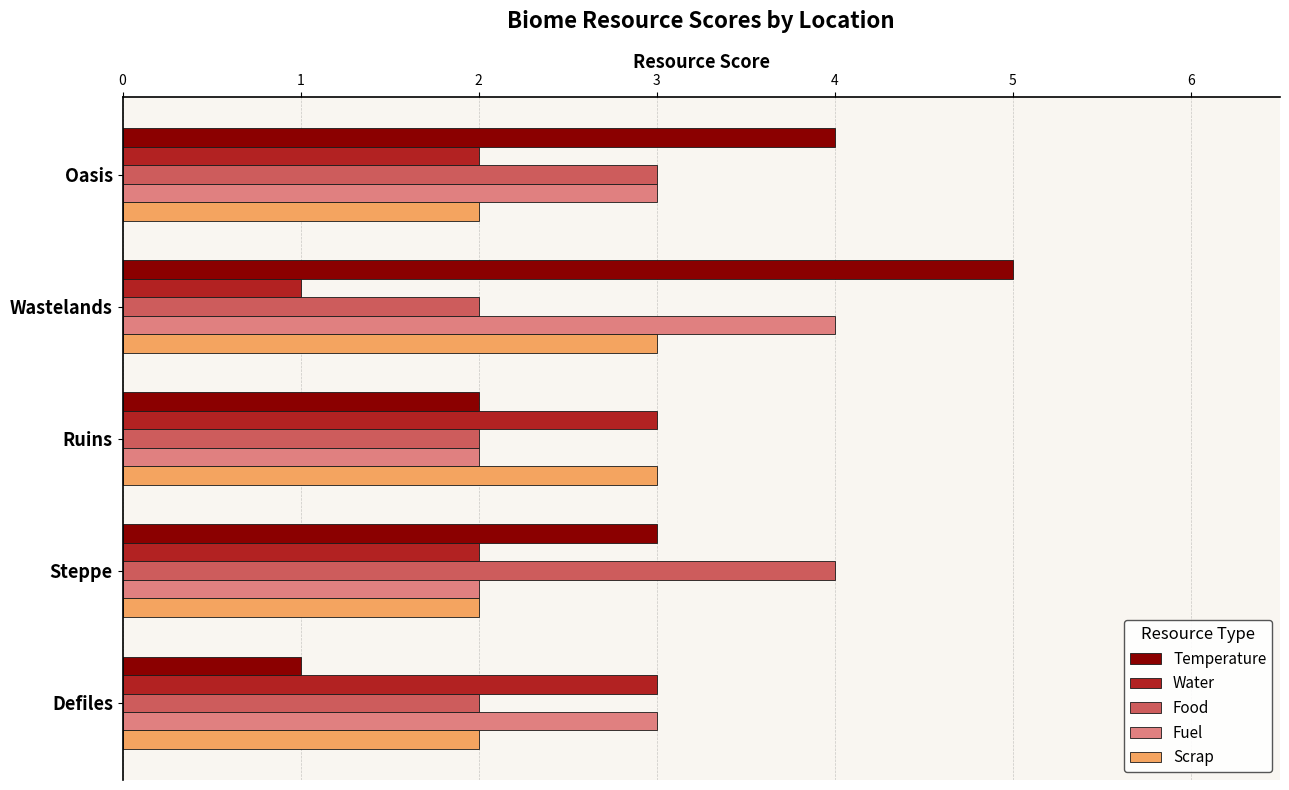

What value does the Water series have at Ruins?

3